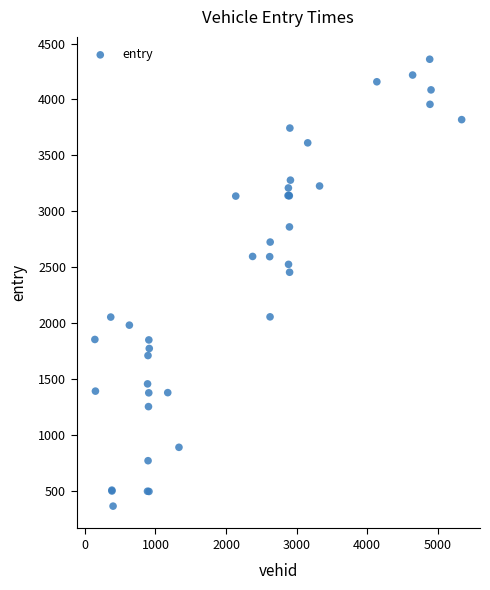

What Y value in the scatter plot is closest to 2360?

2453.9